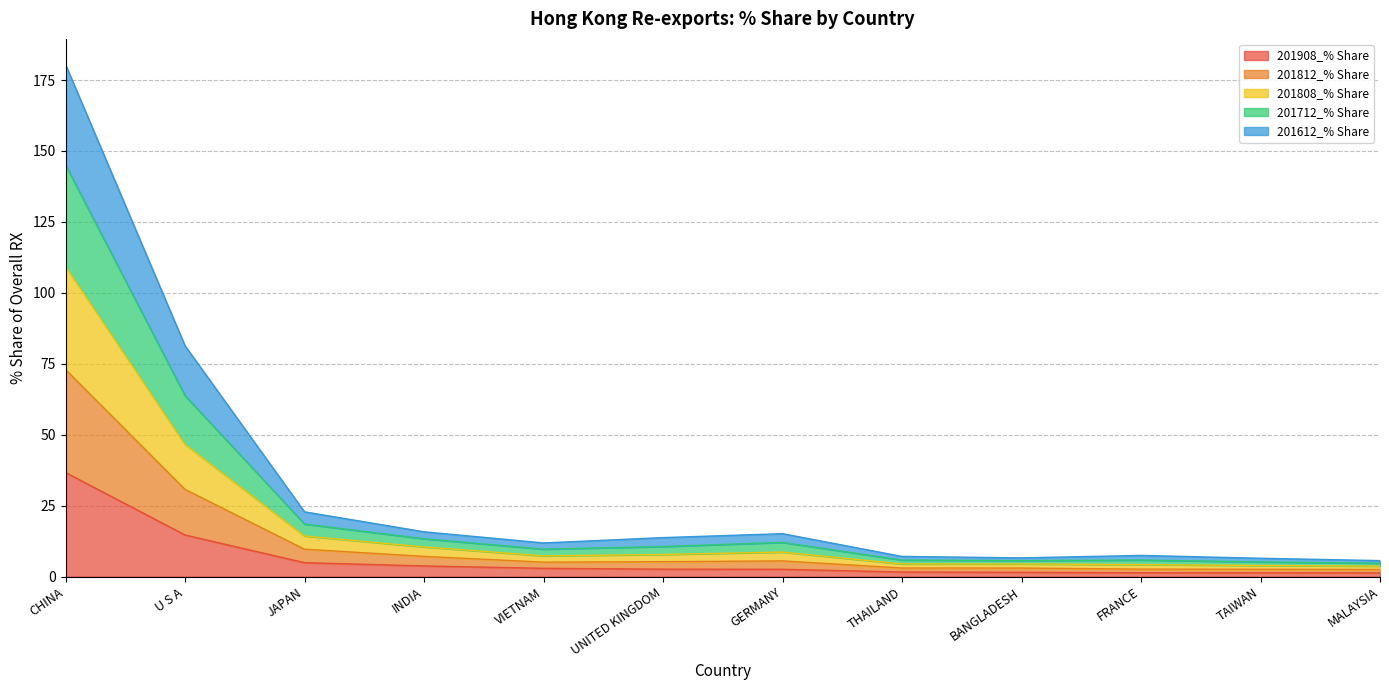

Rank the series by their average value, from highest to lowest.

201712_% Share, 201812_% Share, 201808_% Share, 201612_% Share, 201908_% Share